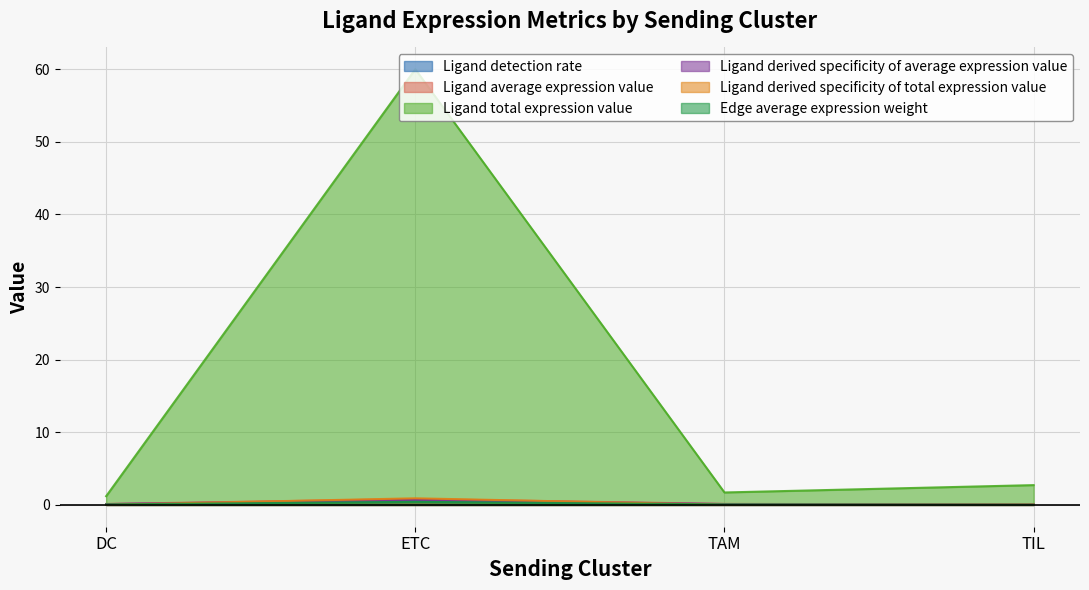

What are all the series names shown in the legend?

Ligand detection rate, Ligand average expression value, Ligand total expression value, Ligand derived specificity of average expression value, Ligand derived specificity of total expression value, Edge average expression weight